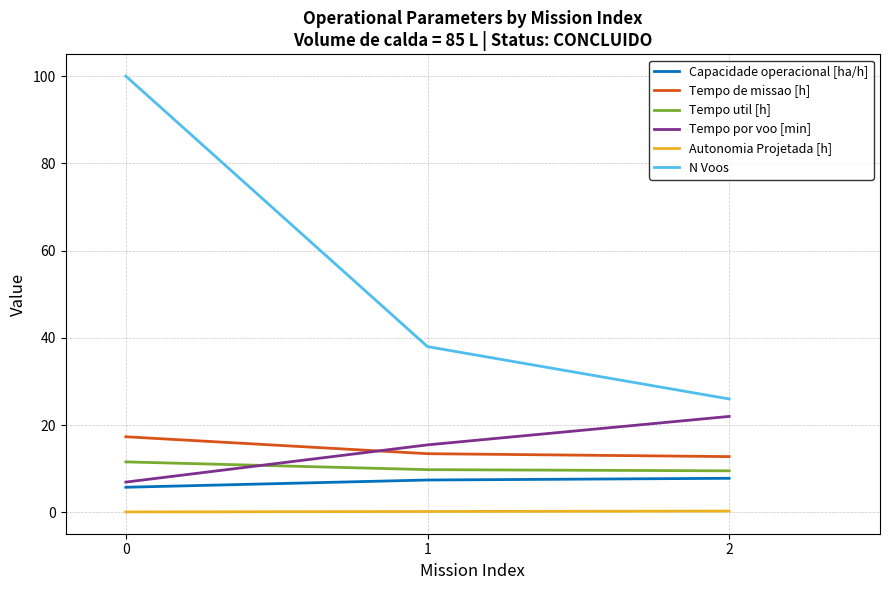

What is the average value of the Tempo util [h] series?

10.3